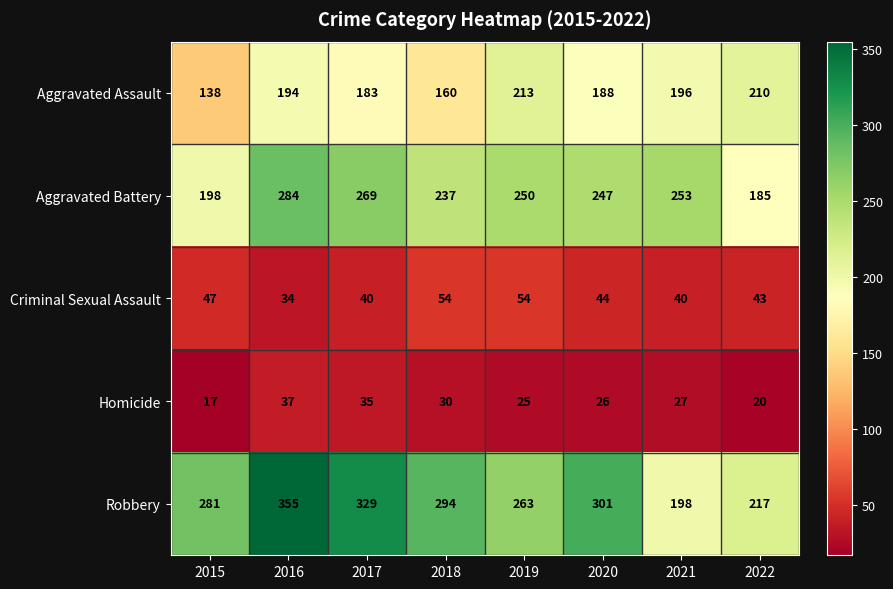

What is the difference between the highest and lowest values at 2017?

294